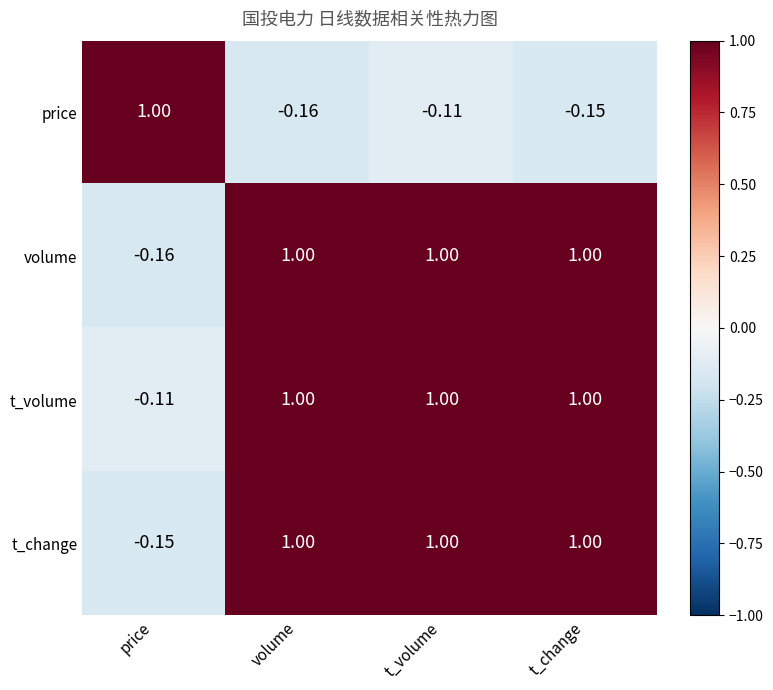

Between price and t_volume, which series saw the biggest shift?

volume